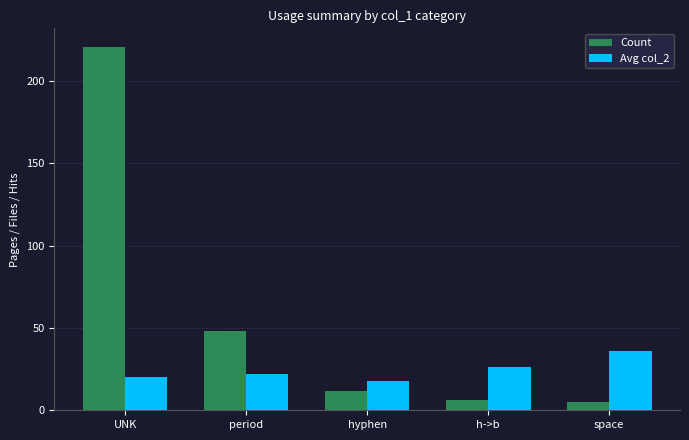

How many Avg col_2 values are between 20 and 26?

3